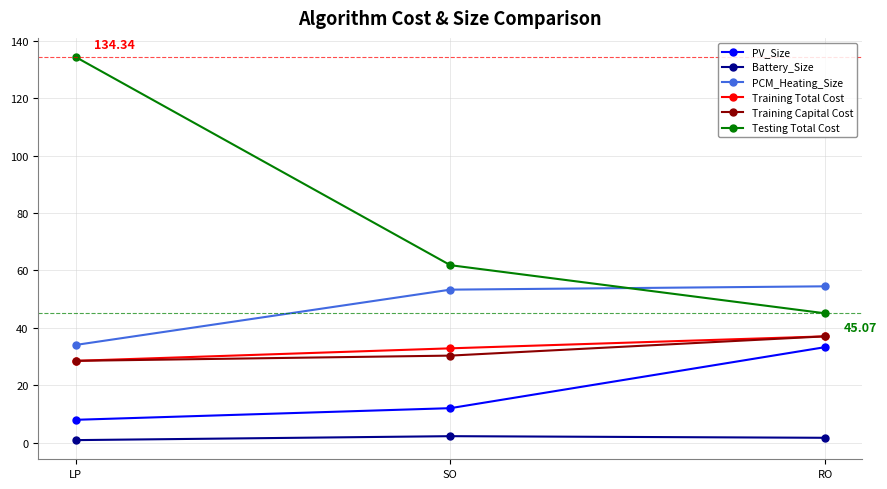

List the labels in order of PV_Size value, smallest first.

LP, SO, RO